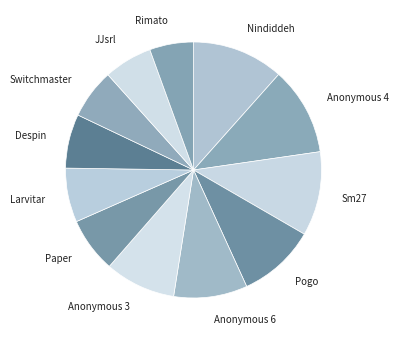

What is the ratio of the value at Pogo to the value at Sm27?

0.9